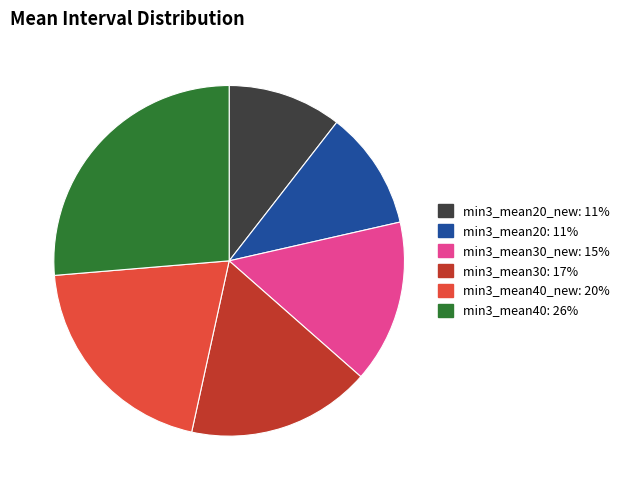

How many slices are in this pie chart?

6